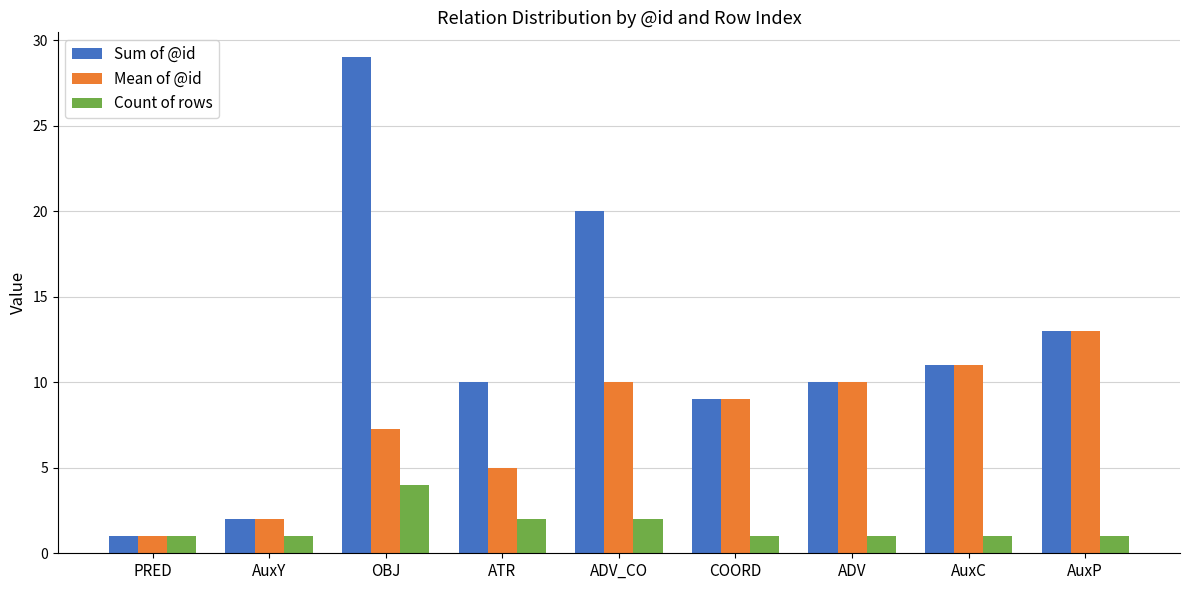

How many distinct data groups are displayed?

3